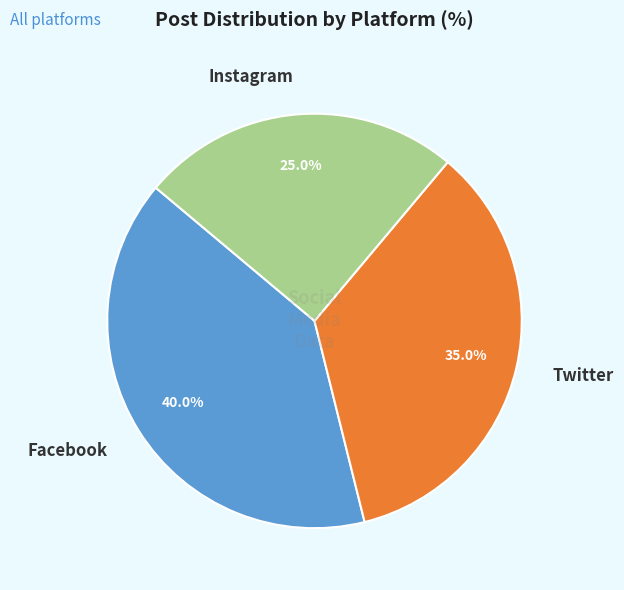

What is the total percentage of Twitter and Facebook?

75.0%